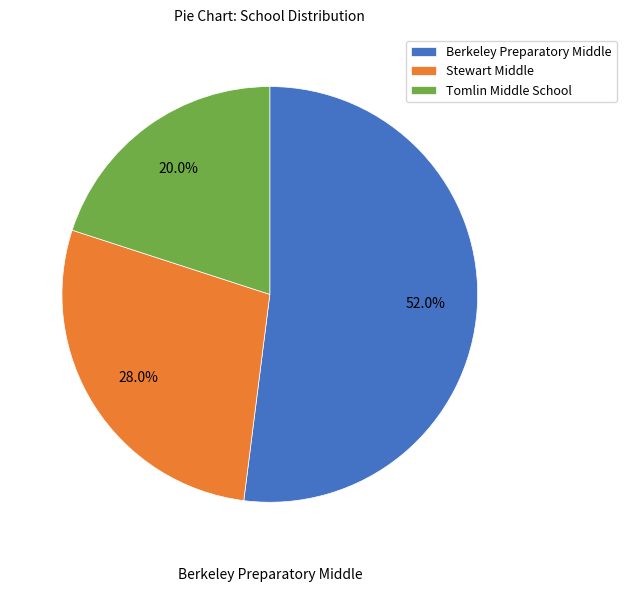

To the nearest percent, what portion does Berkeley Preparatory Middle represent?

52%